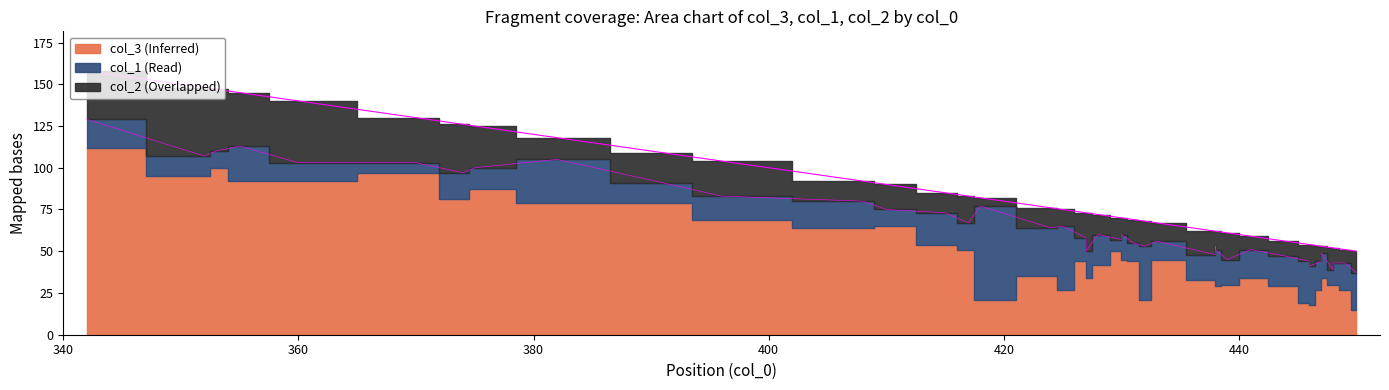

What is the maximum value for col_2?

41